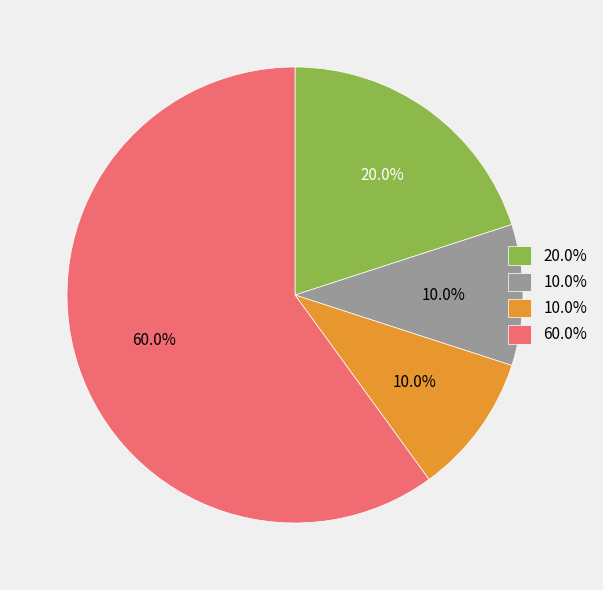

Is there any slice that represents more than half of the pie?

Yes